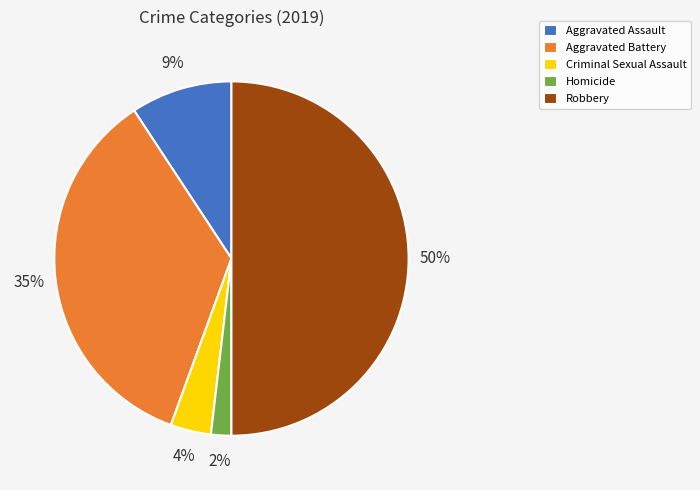

What is the largest slice in the pie chart?

Robbery